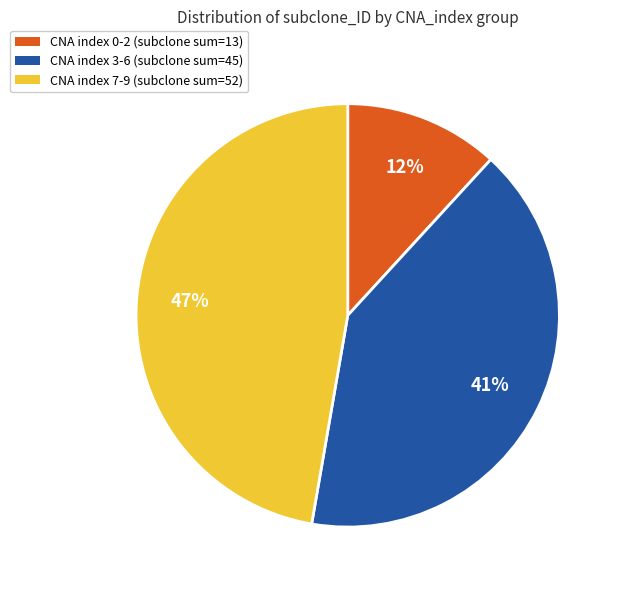

To the nearest percent, what is the average slice percentage?

33%